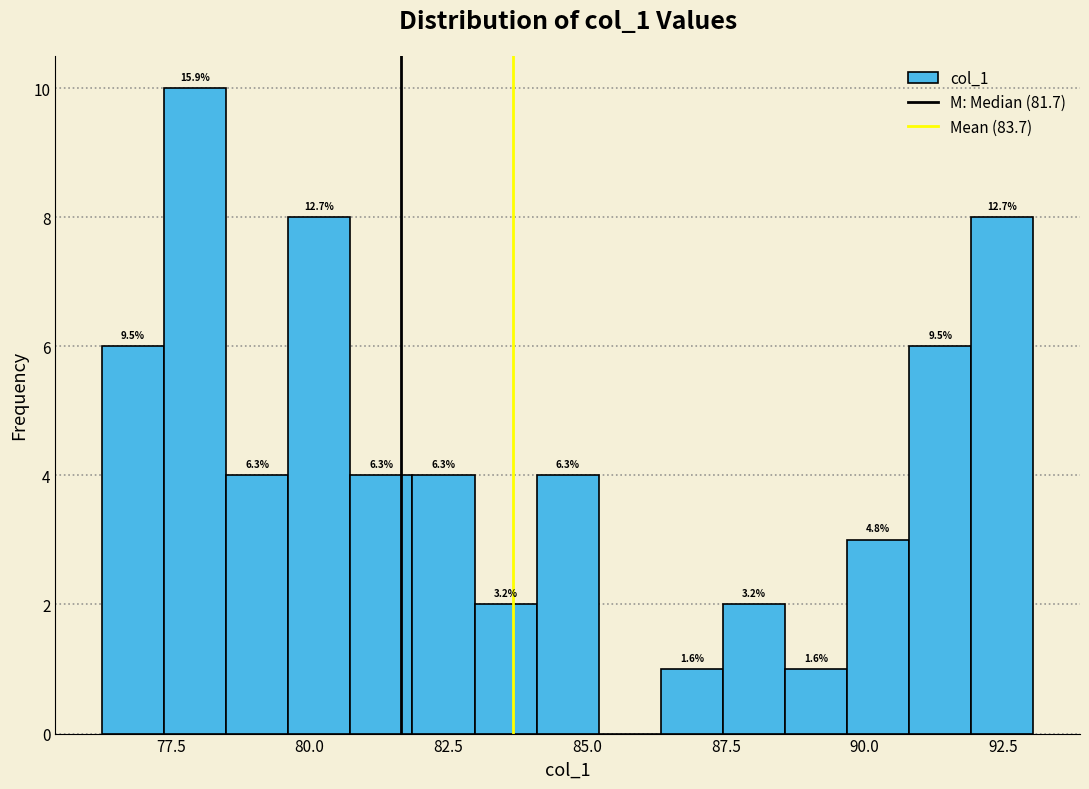

Around what value on the x-axis is the tallest bar? Give the approximate position of its centre, as read against the axis.

78.0